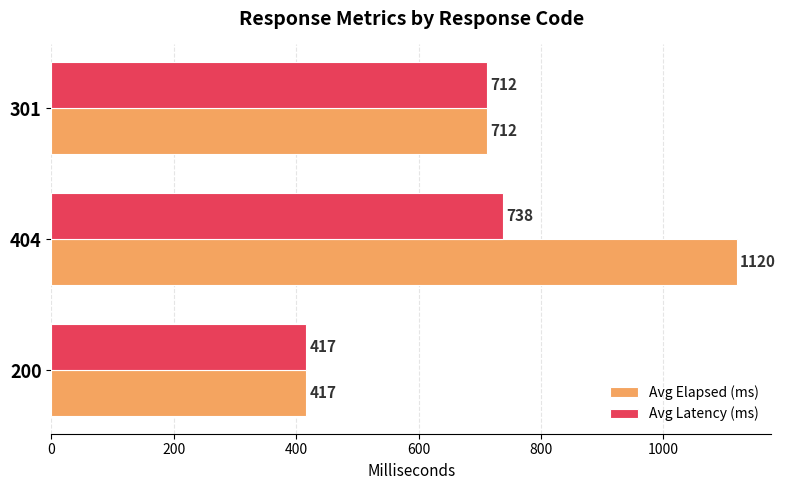

Where is Avg Elapsed (ms) nearest to the value 768?

301